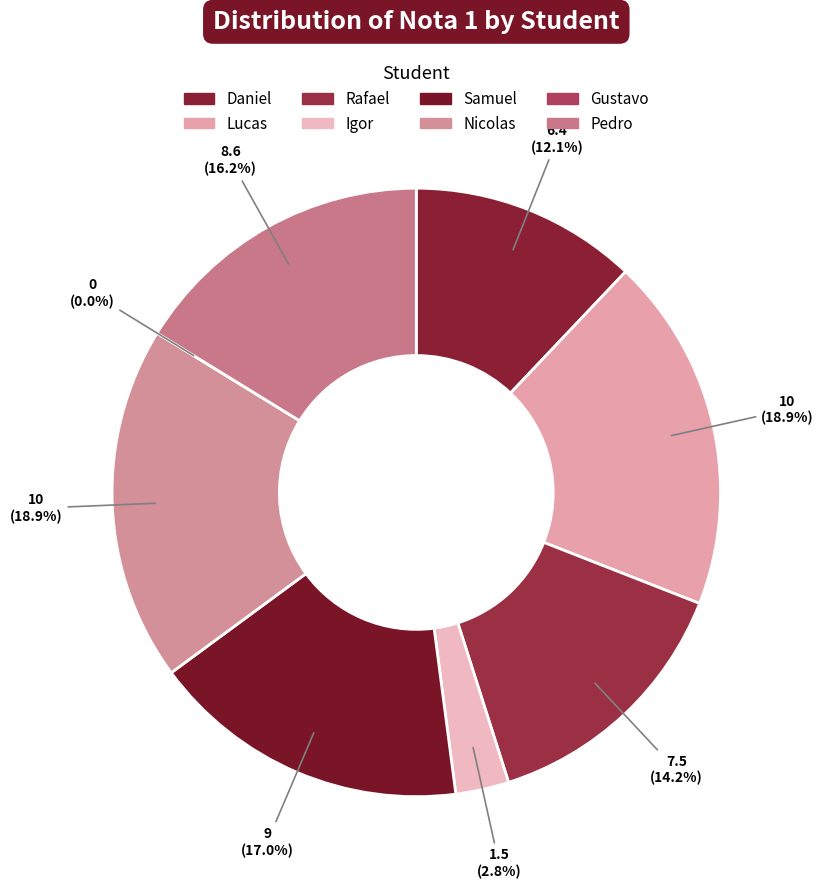

How many slices are in this pie chart?

8